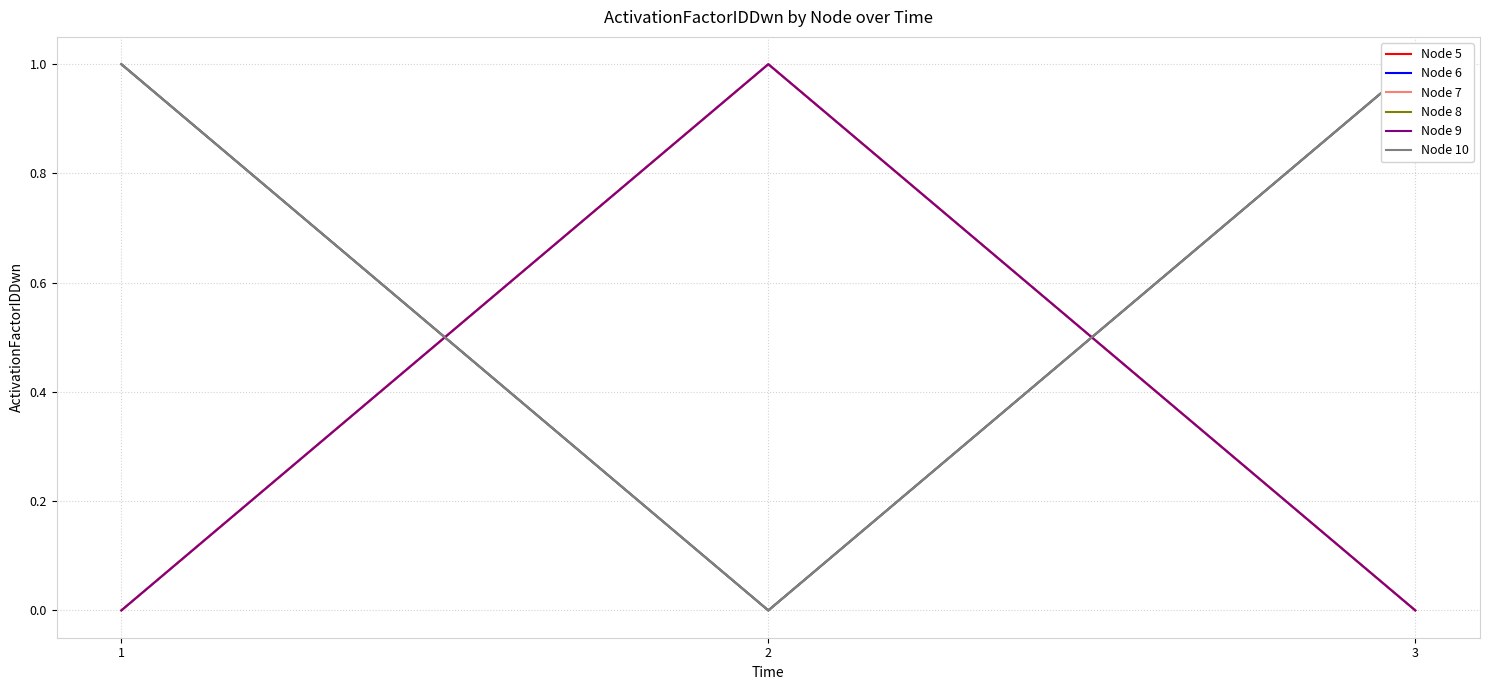

What is the maximum value shown in the chart?

1